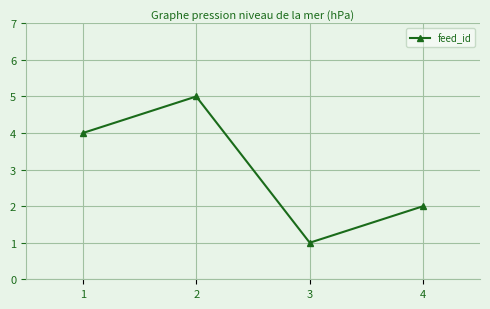

Reading right to left, extract all data points from this chart.

4=2	3=1	2=5	1=4